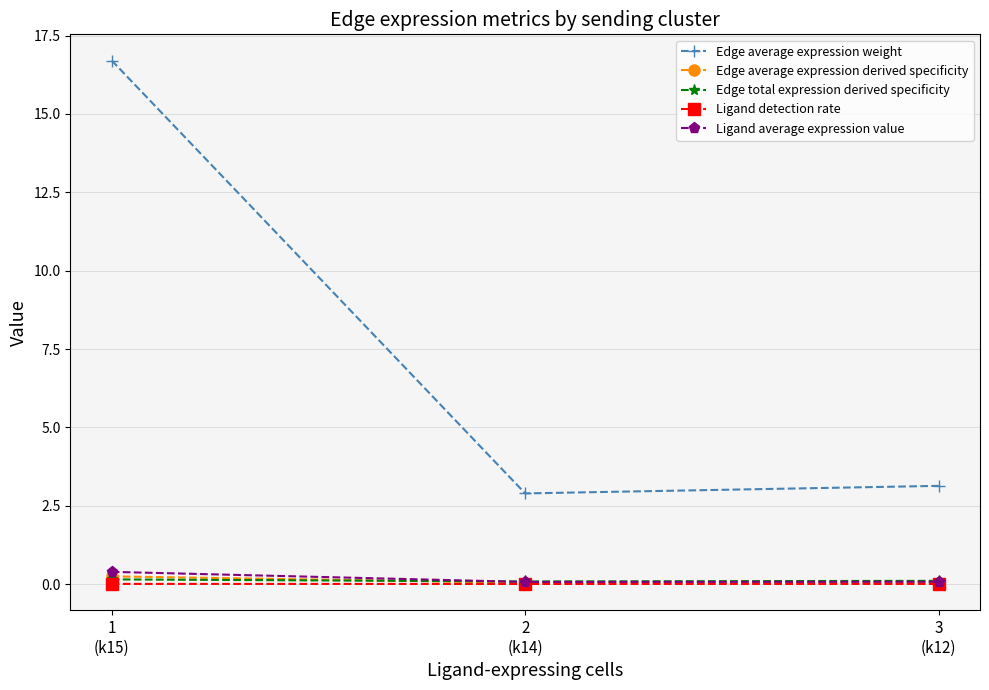

At how many categories does at least one series exceed 10?

1